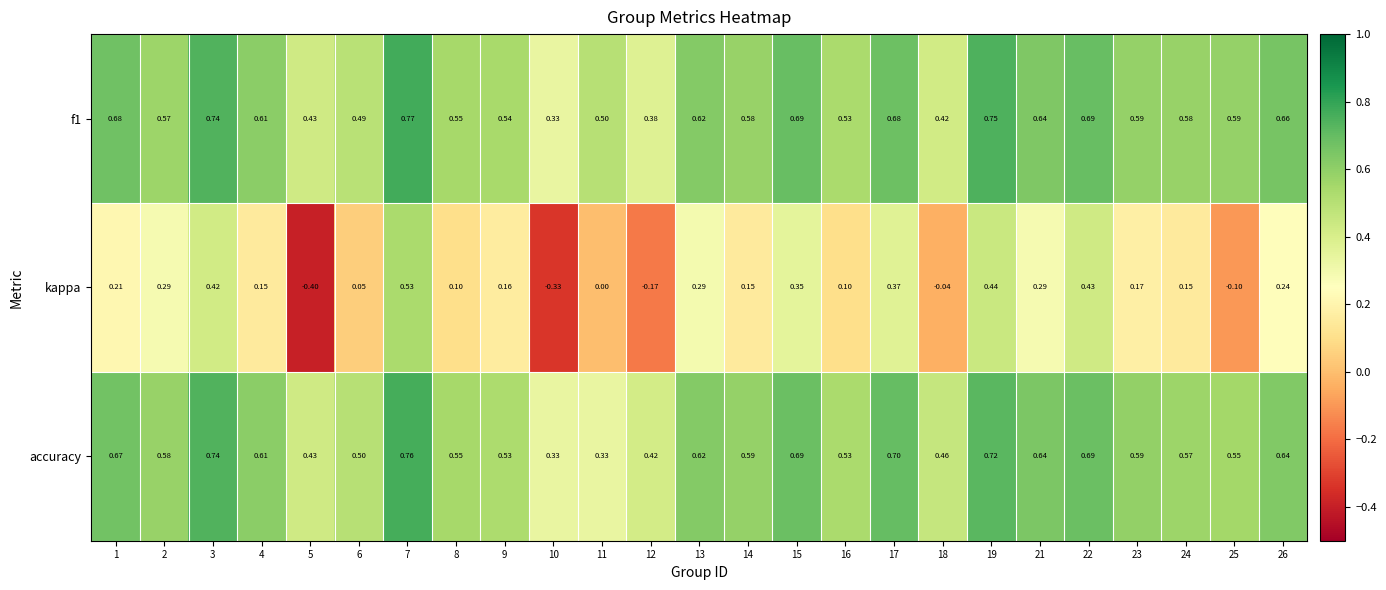

Is the value of kappa at 5 greater than the value of f1 at 10?

No